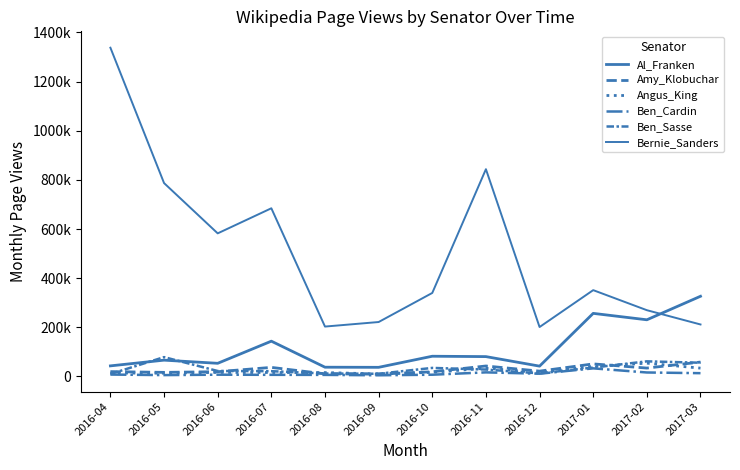

Rank the categories by Amy_Klobuchar value from highest to lowest.

2017-03, 2017-01, 2016-11, 2016-07, 2017-02, 2016-12, 2016-04, 2016-06, 2016-10, 2016-05, 2016-08, 2016-09